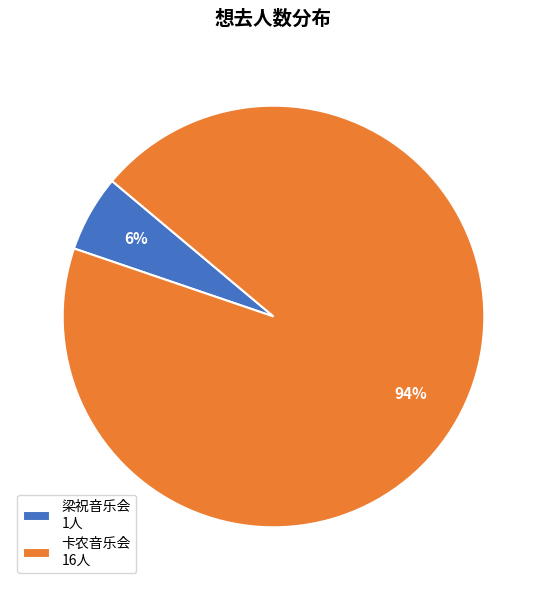

To the nearest percent, what is the average slice percentage?

50%